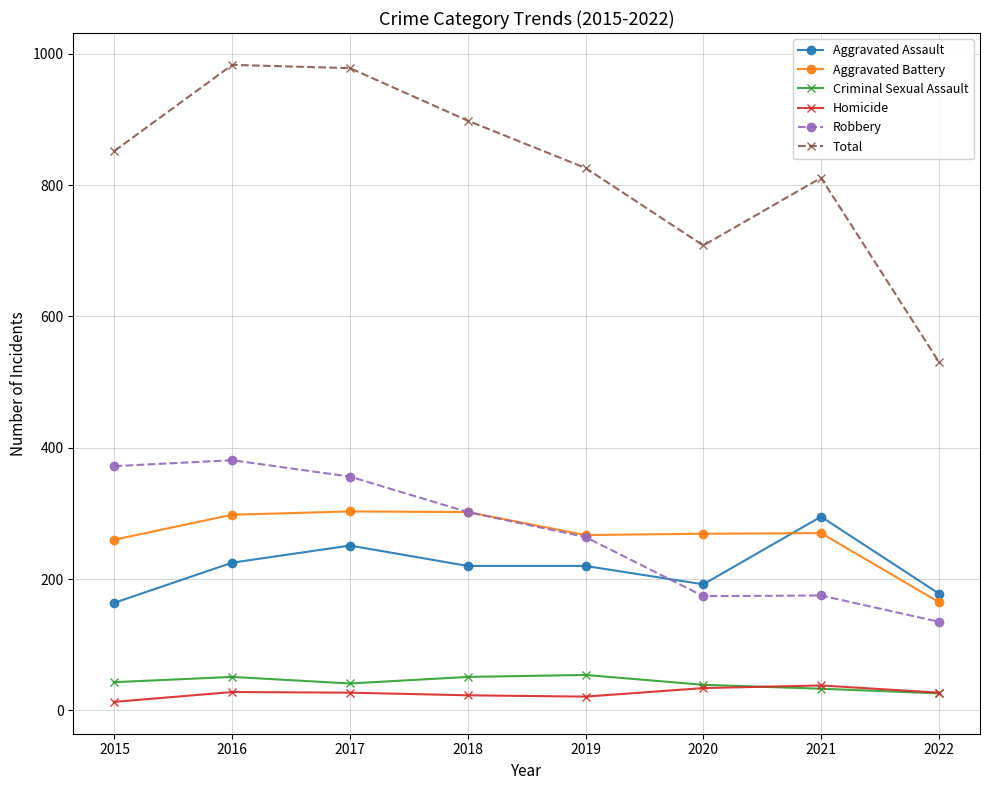

Is the value of Homicide at 2015 greater than the value of Aggravated Battery at 2021?

No